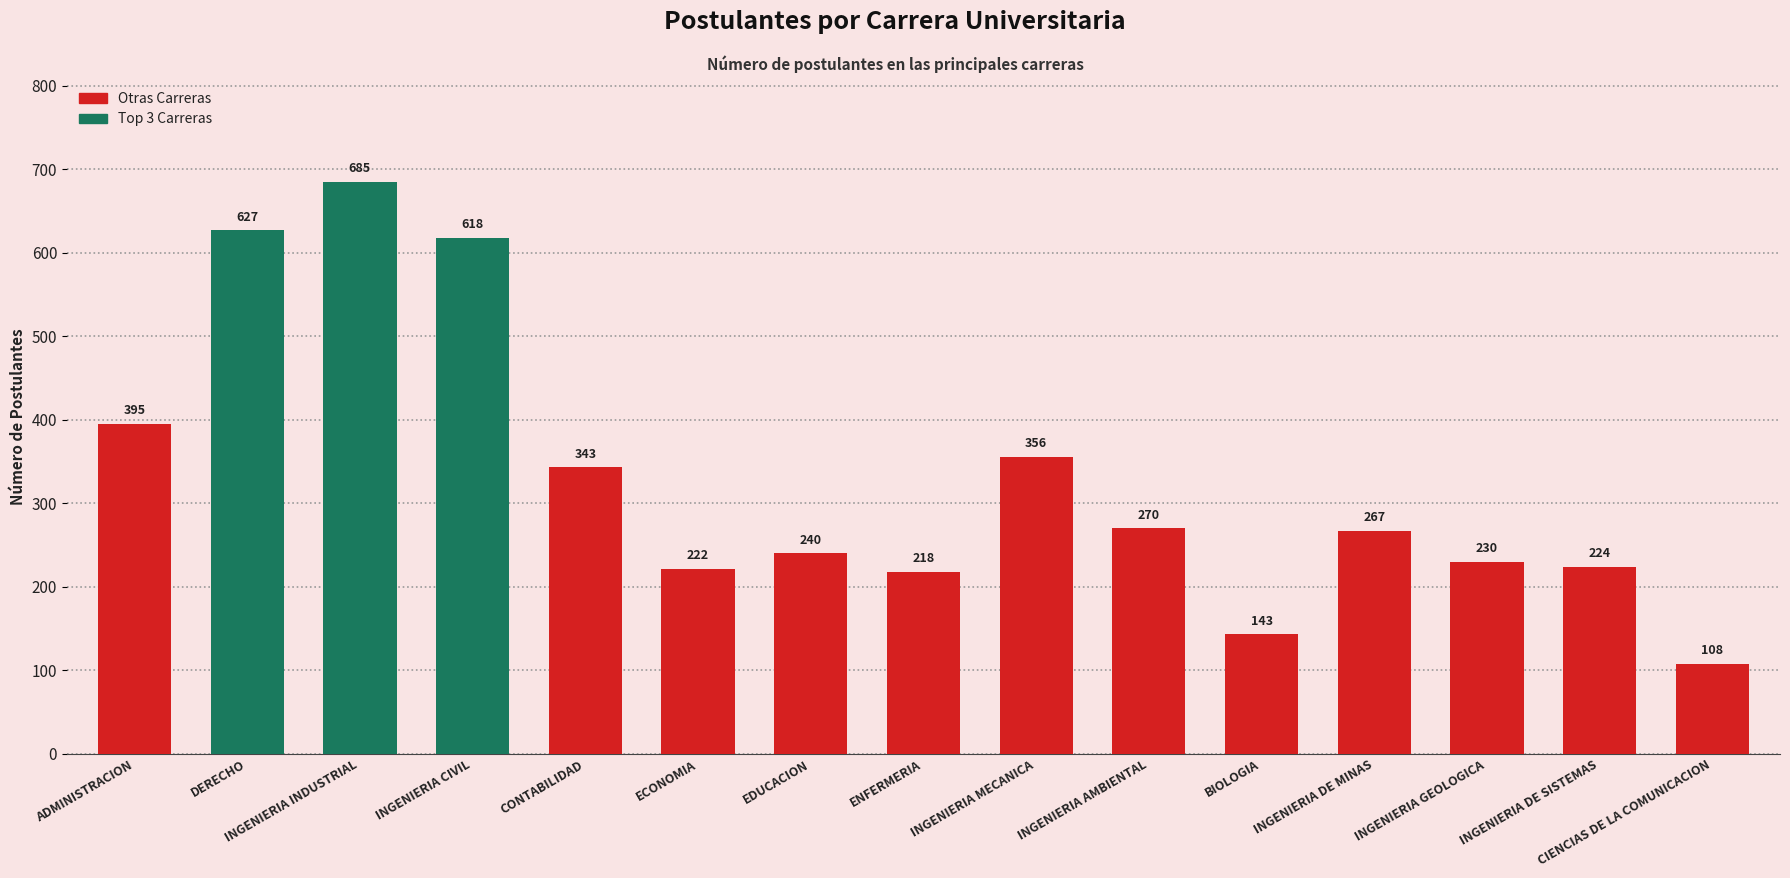

At which label does the data first exceed 267?

ADMINISTRACION